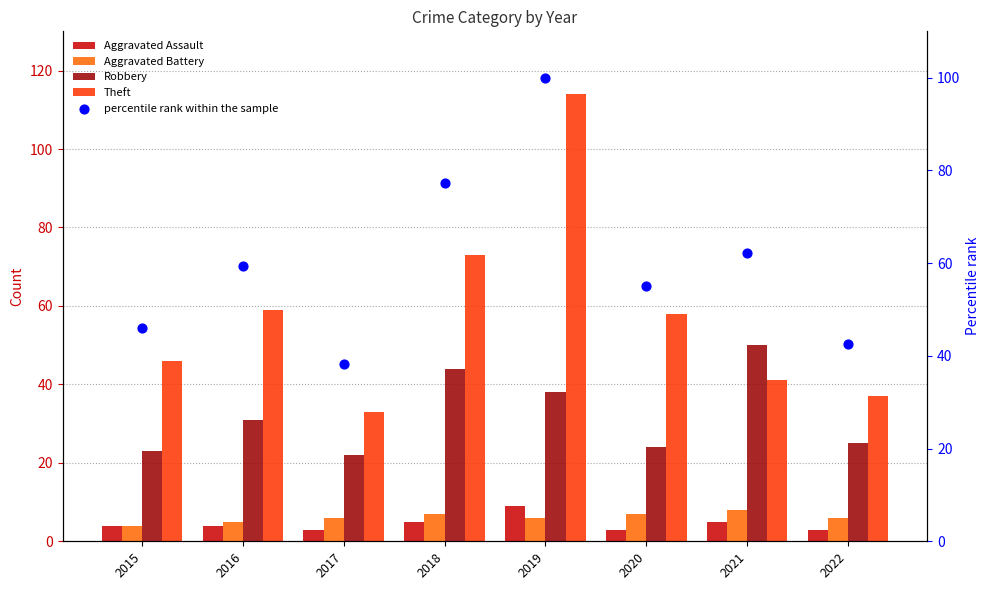

Which series has the largest Y range (max minus min)?

Theft